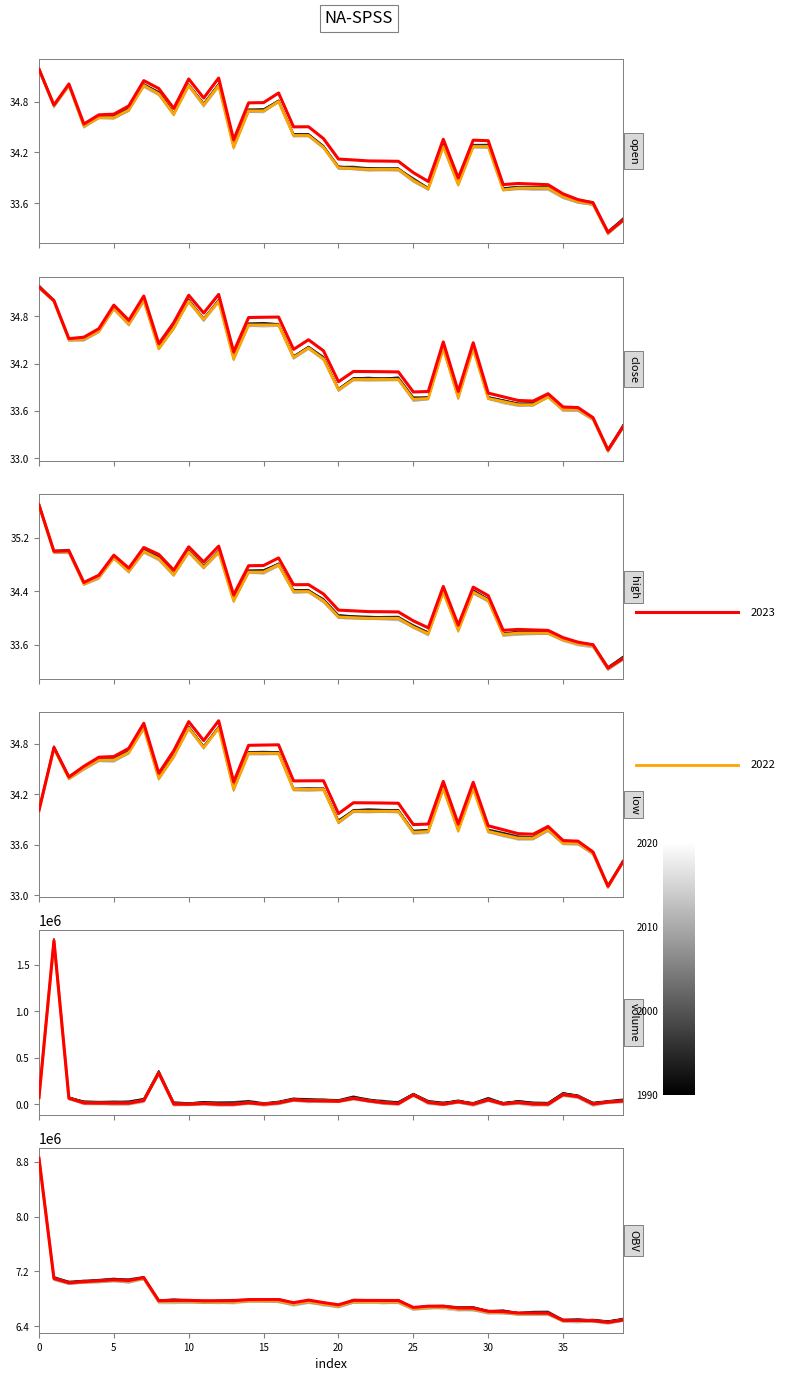

Where is low nearest to the value 34?

21